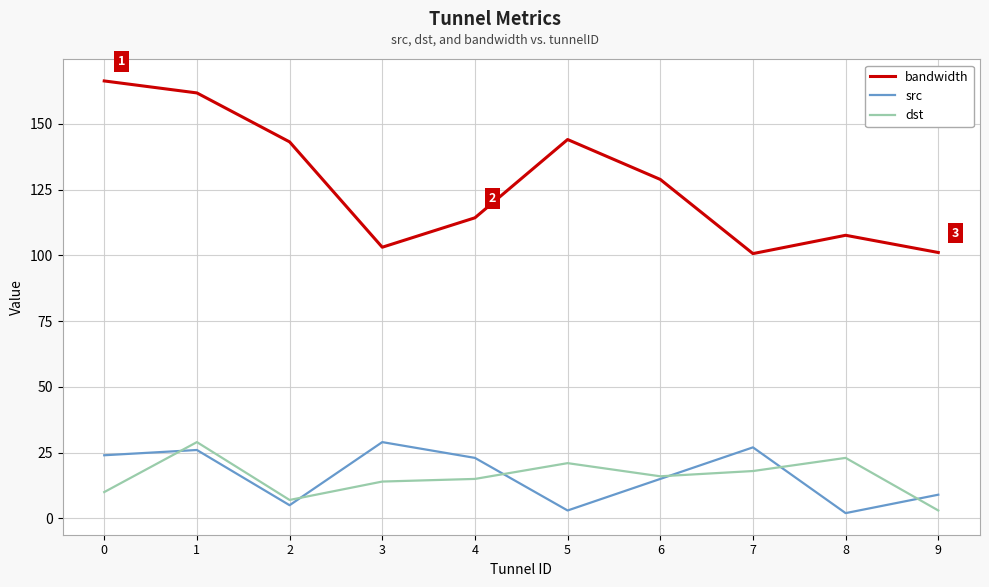

True or false: bandwidth and dst intersect in this chart.

False